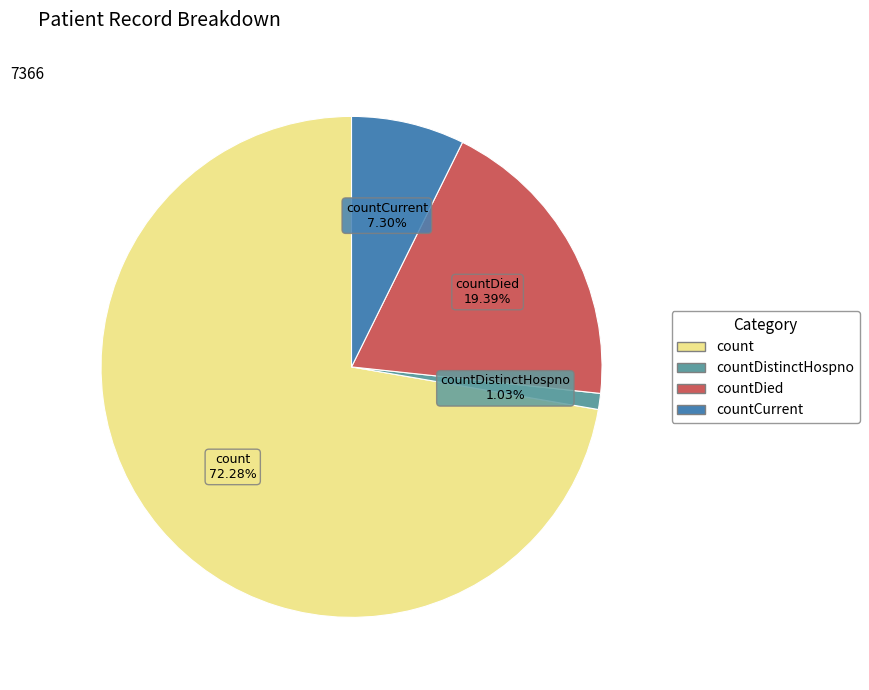

Is there any slice that represents more than half of the pie?

Yes